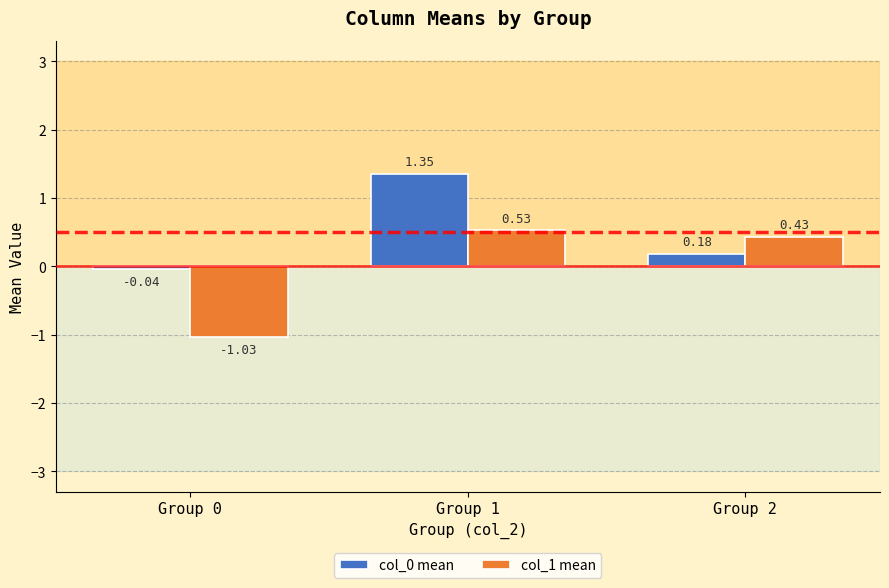

At which category is the sum across all series the highest?

Group 1